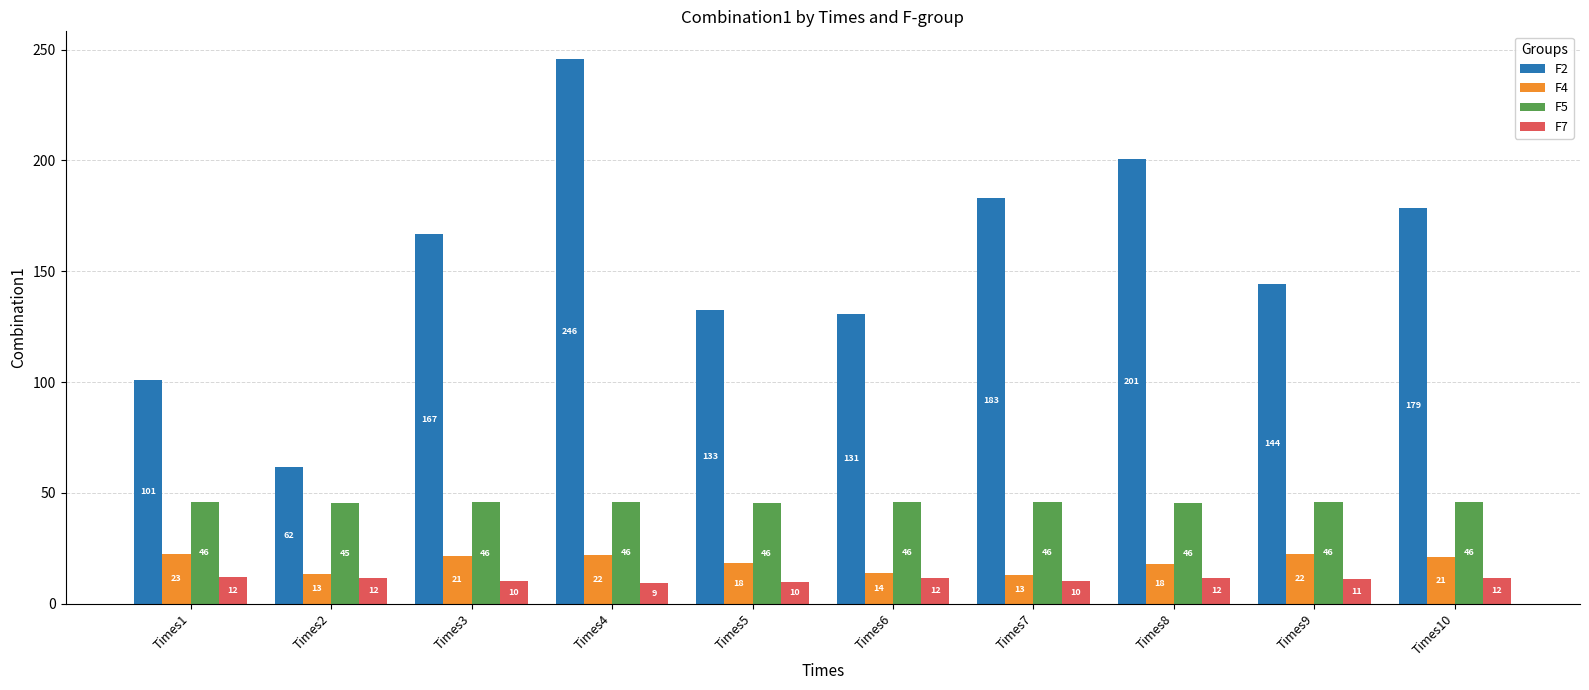

What is the difference between the maximum and minimum values in the F5 series?

0.3